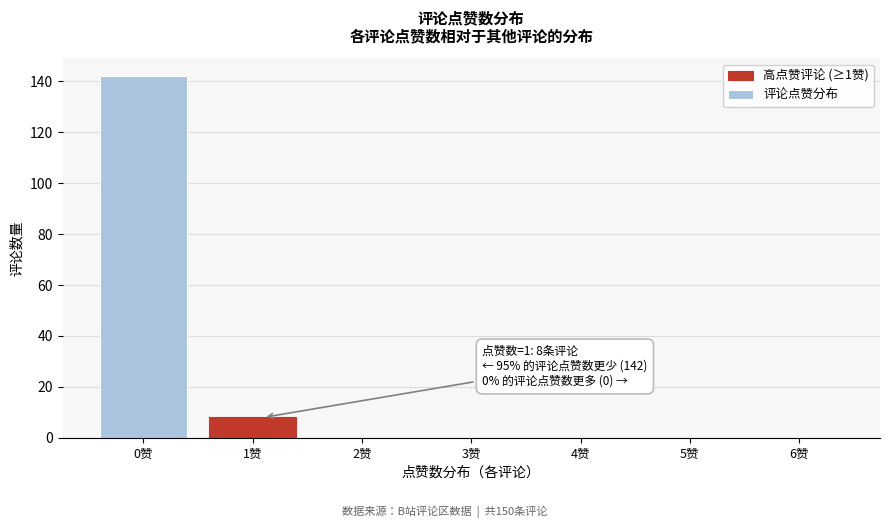

Reading left to right, list all the values displayed in this chart.

0赞=142	1赞=8	2赞=0	3赞=0	4赞=0	5赞=0	6赞=0